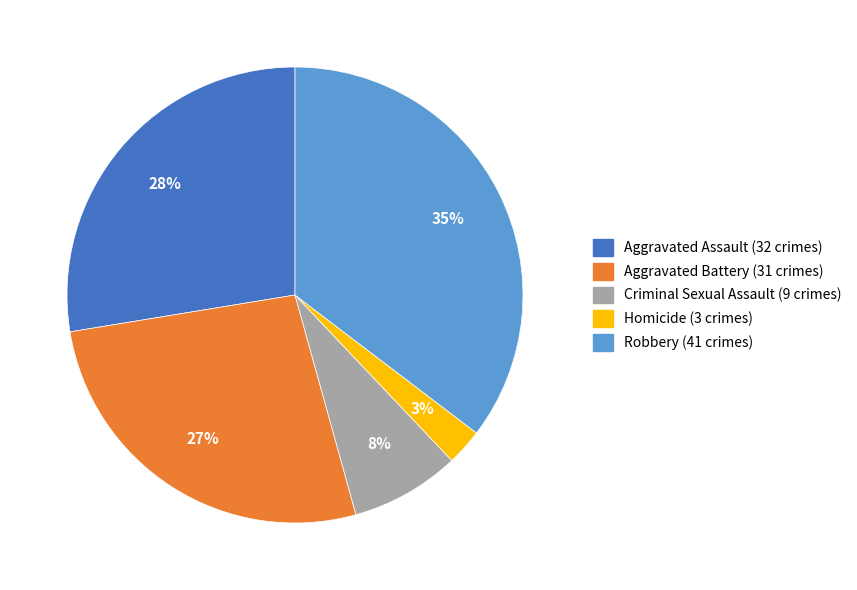

To the nearest percent, what percentage of the pie is Criminal Sexual Assault?

8%